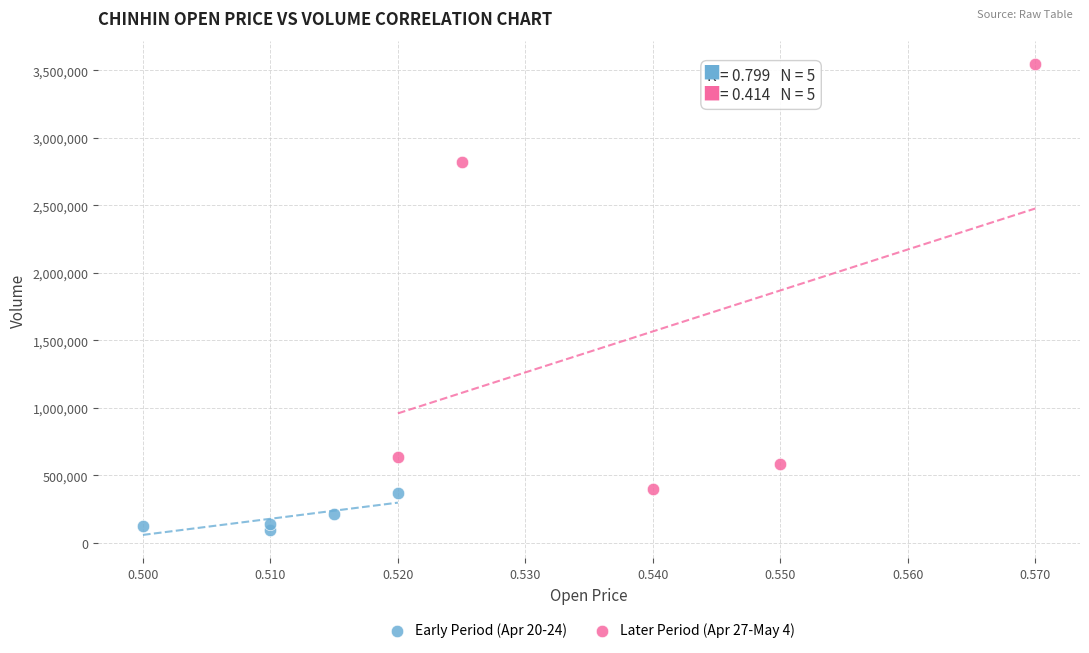

Which series reaches the maximum Y coordinate?

Later Period (Apr 27-May 4)